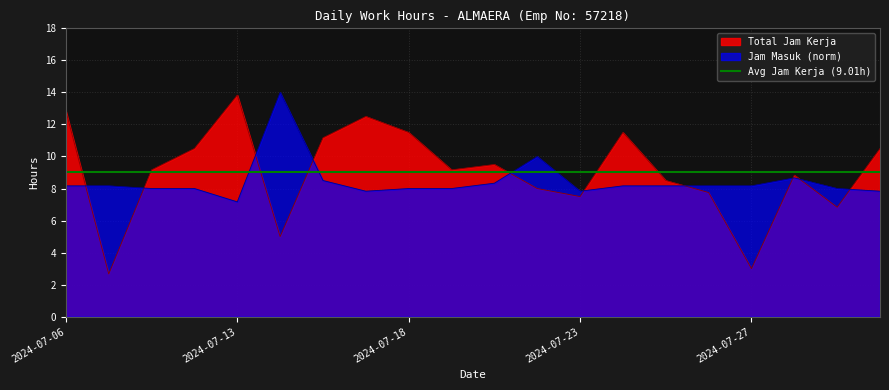

What is the difference between the Total Jam Kerja values at 2024-07-17 and 2024-07-08?

9.8